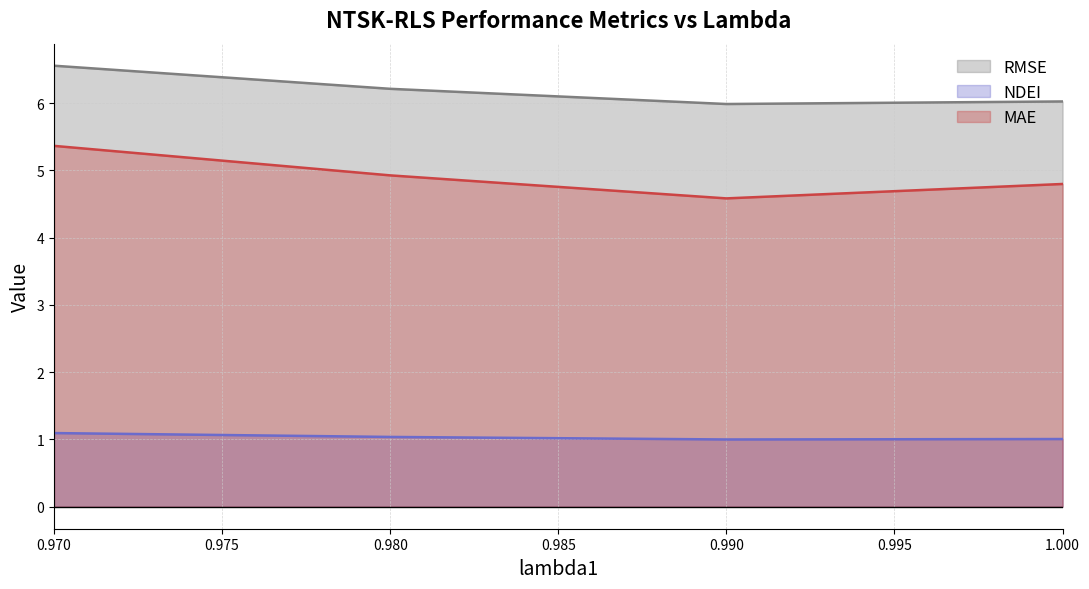

At which label does RMSE reach its peak?

0.970